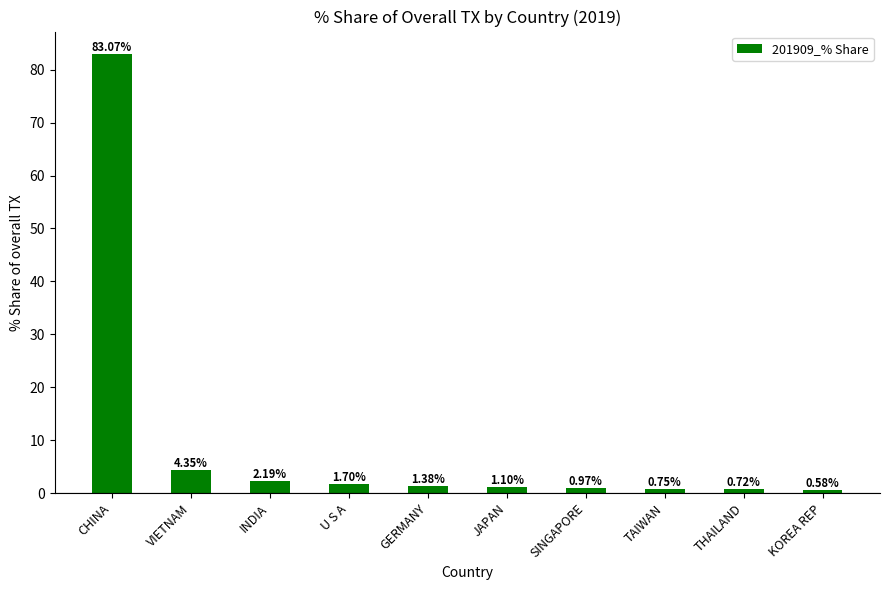

Where is the data nearest to the value 41?

VIETNAM